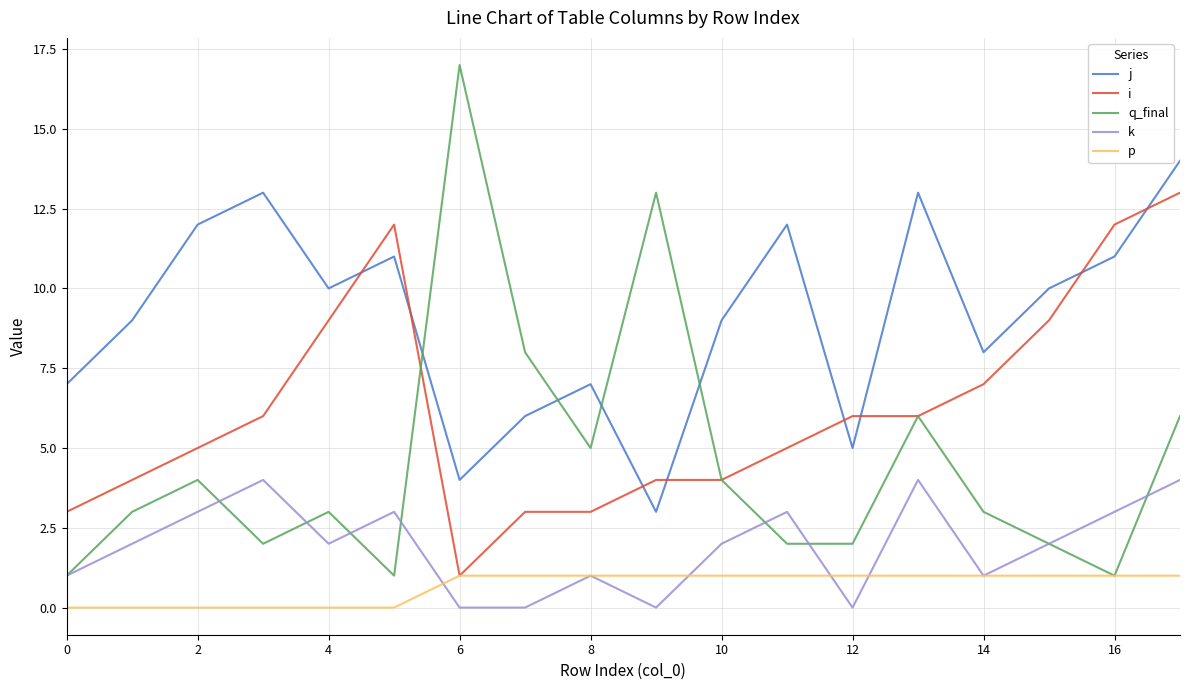

True or false: i and k intersect in this chart.

False